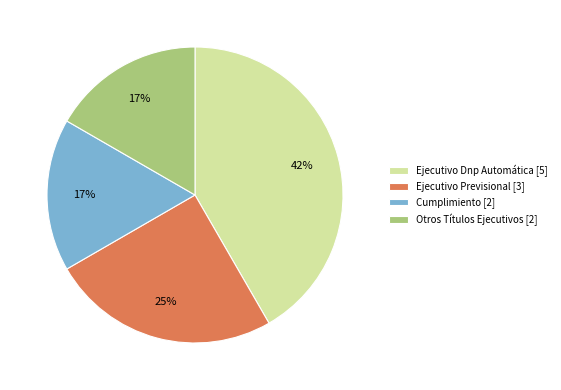

How many segments does this pie chart have?

4